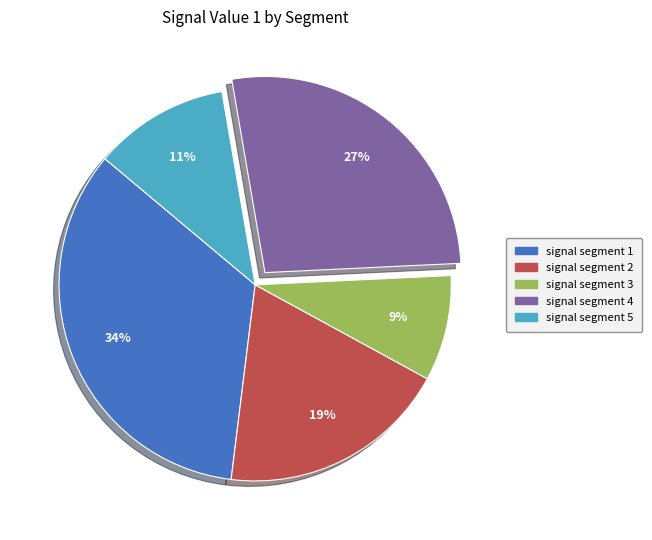

Do signal segment 3 and signal segment 2 together represent more than half of the pie?

No